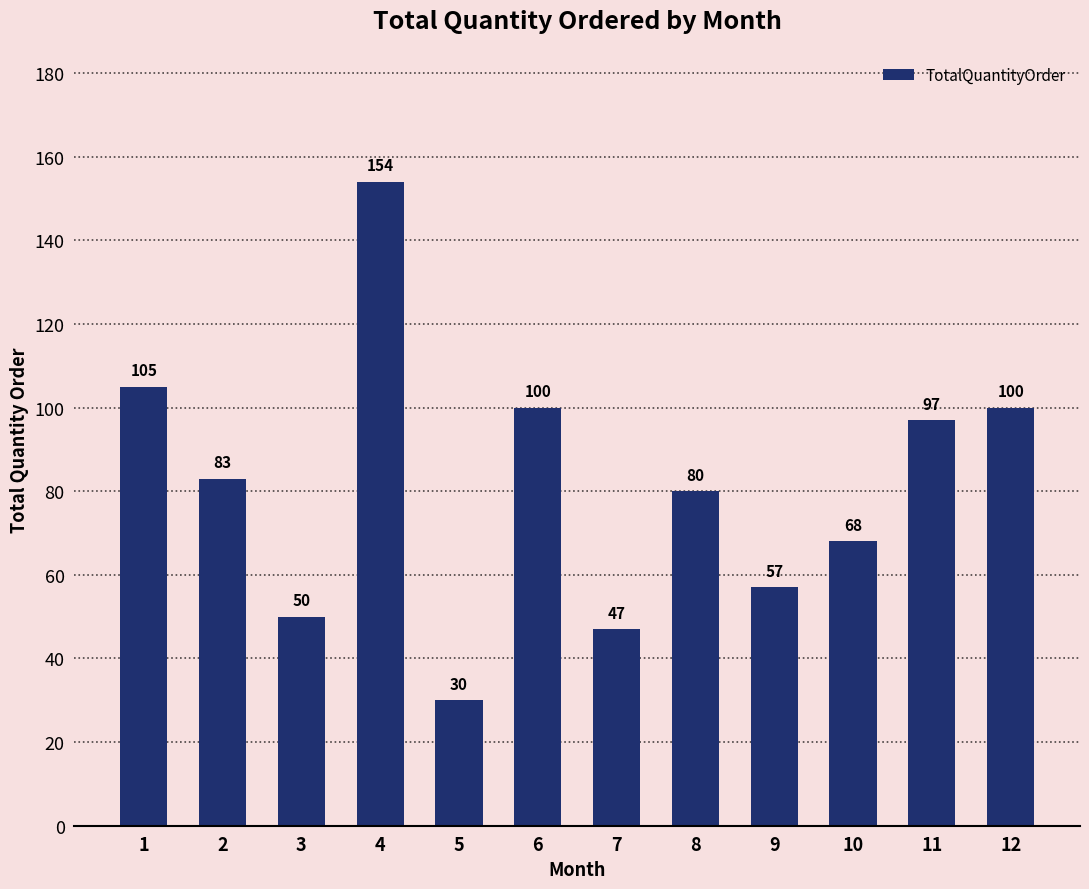

What is the maximum value shown in the chart?

154